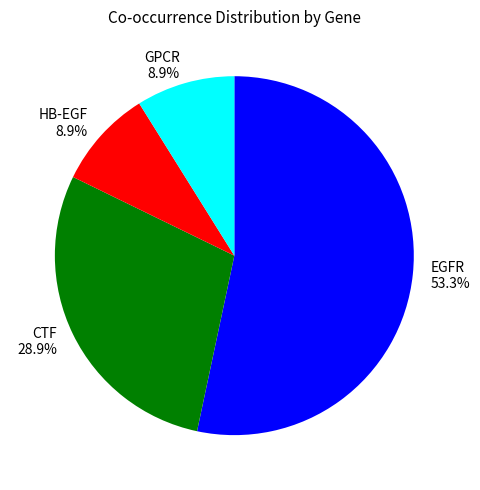

Is it true that EGFR is 53% of the pie?

True